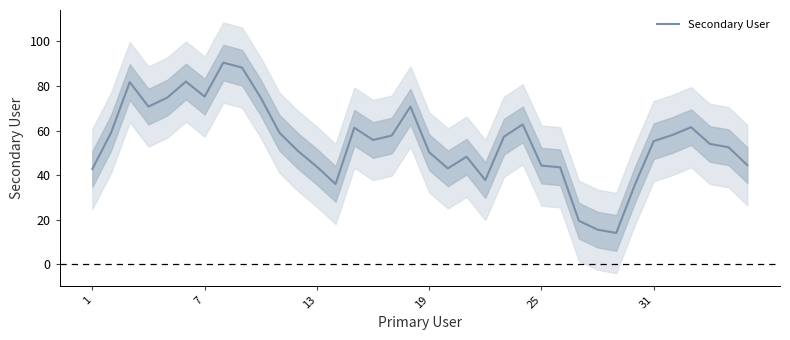

What is the highest value of the Secondary User series?

90.5